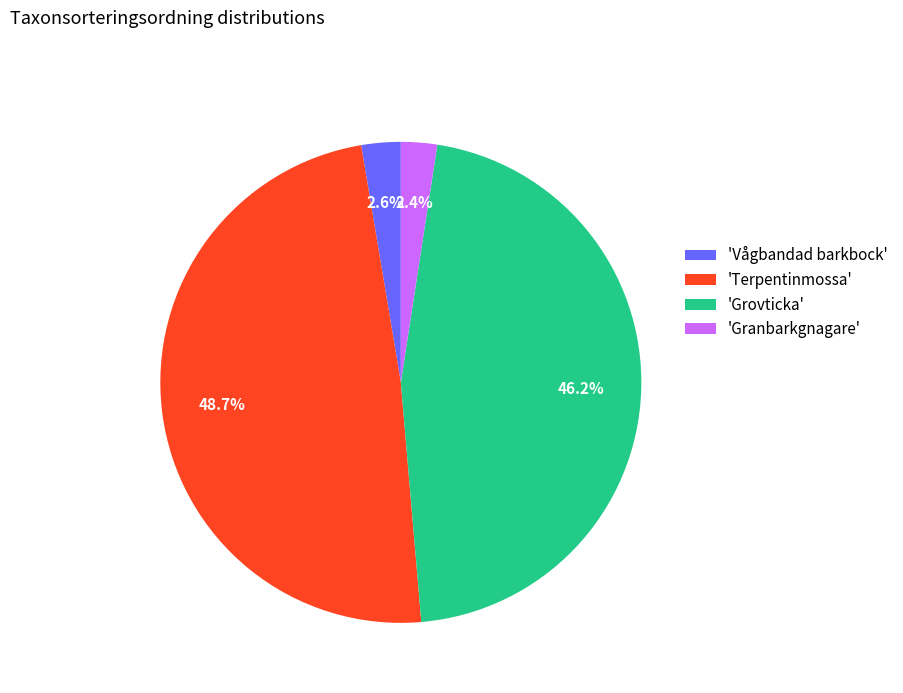

What is the largest slice in the pie chart?

'Terpentinmossa'